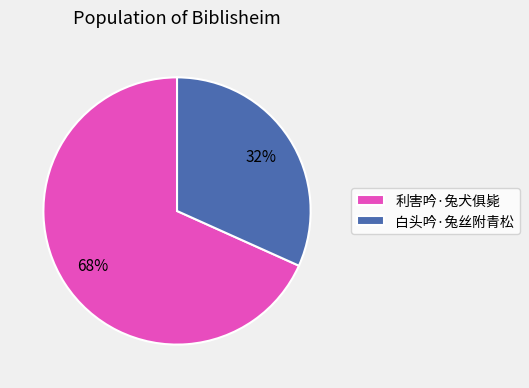

Between 白头吟·兔丝附青松 and 利害吟·兔犬俱毙, which is larger?

利害吟·兔犬俱毙